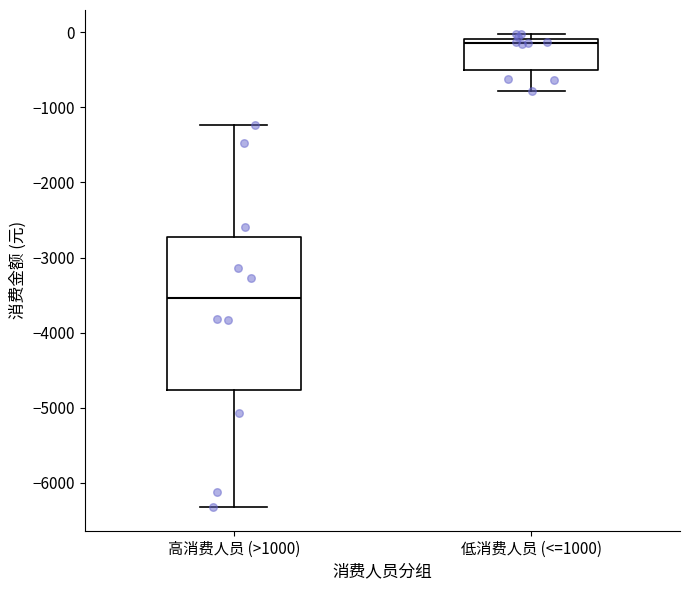

Which box is the tallest, from its lower edge to its upper edge?

高消费人员 (>1000)